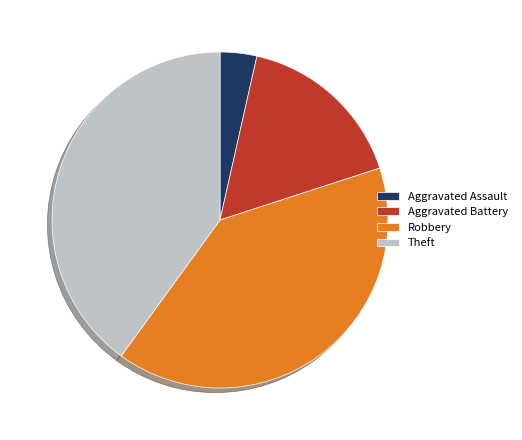

The Aggravated Assault slice represents 12% of the pie. True or false?

False